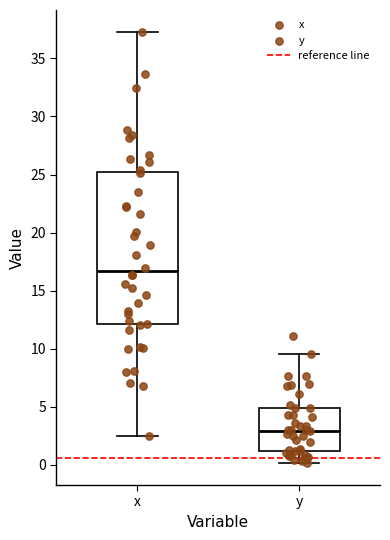

Where does the lower whisker of the box for x end on the y-axis? The values are not printed on the chart, so give them approximately, as read against the axis.

2.5